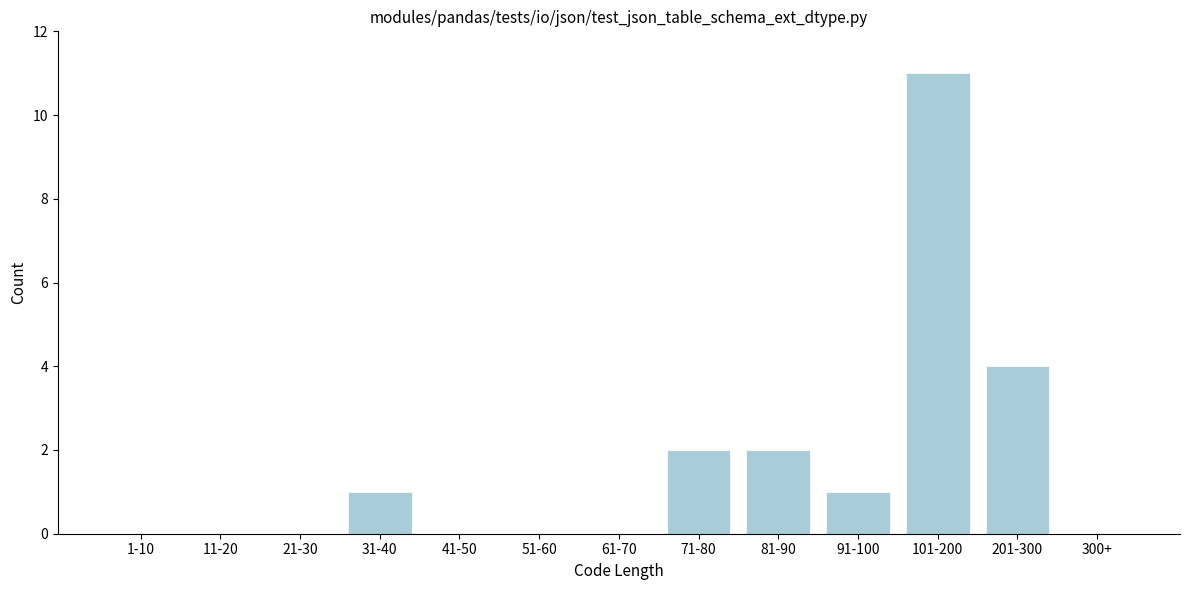

Reading left to right, what are all the values shown in this chart?

1-10=0	11-20=0	21-30=0	31-40=1	41-50=0	51-60=0	61-70=0	71-80=2	81-90=2	91-100=1	101-200=11	201-300=4	300+=0